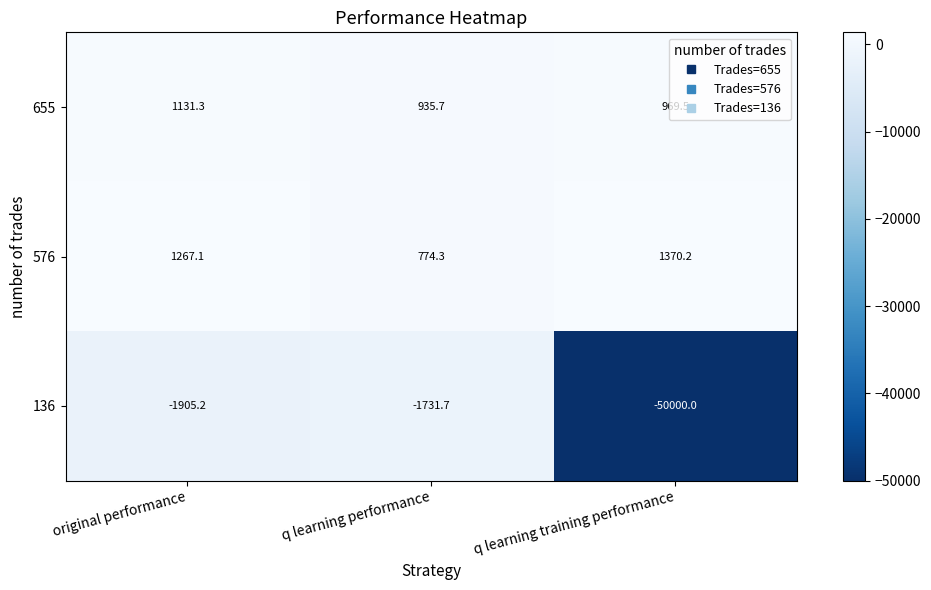

Count the number of categories in the chart.

3